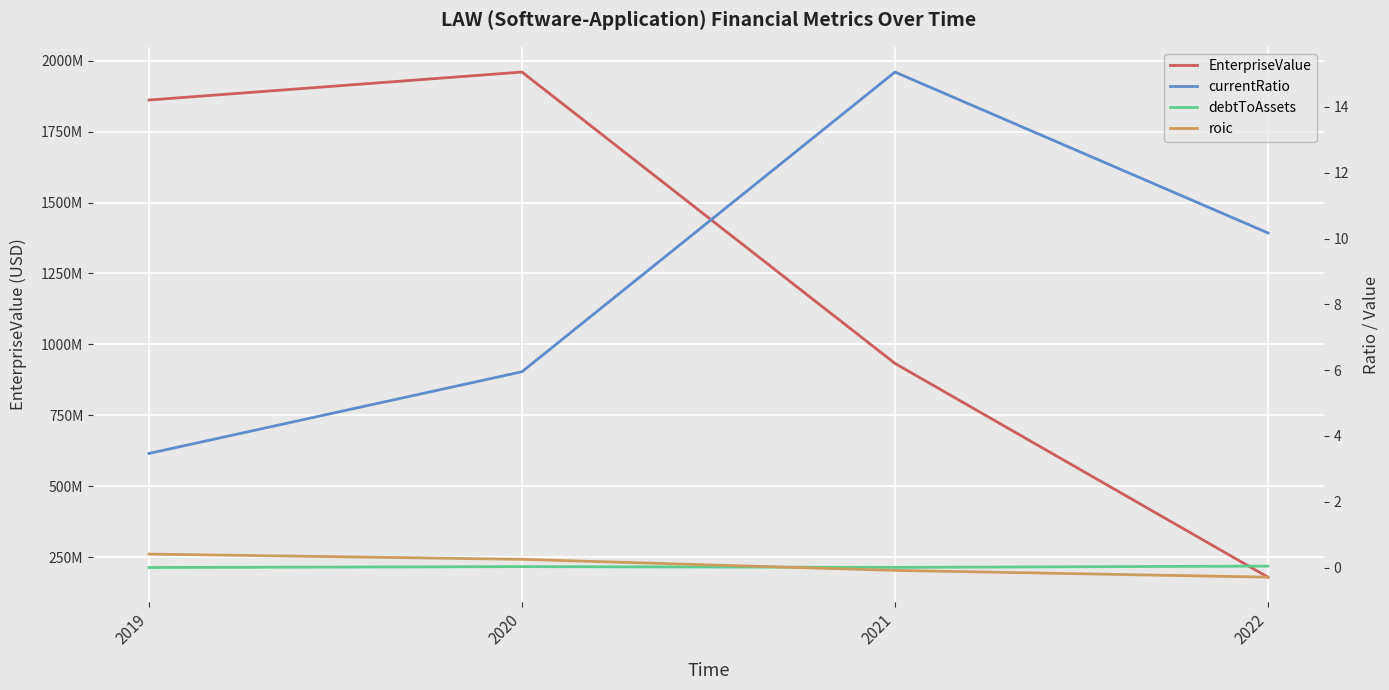

Where is the first local maximum for EnterpriseValue?

2020